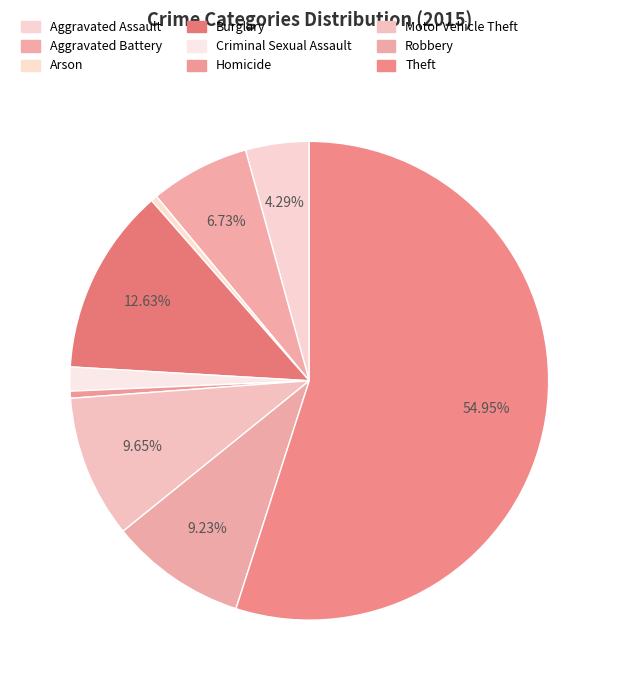

The Criminal Sexual Assault slice represents 2% of the pie. True or false?

True